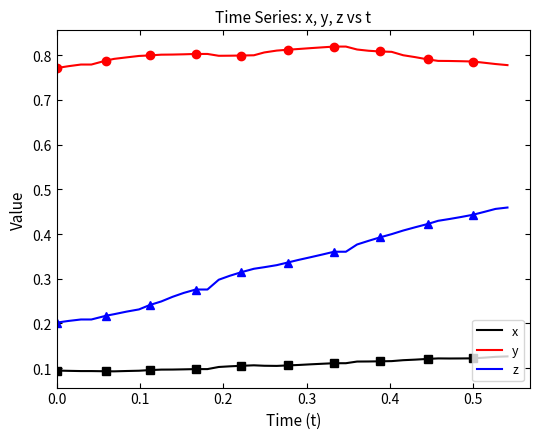

True or false: z and y cross at least once.

False